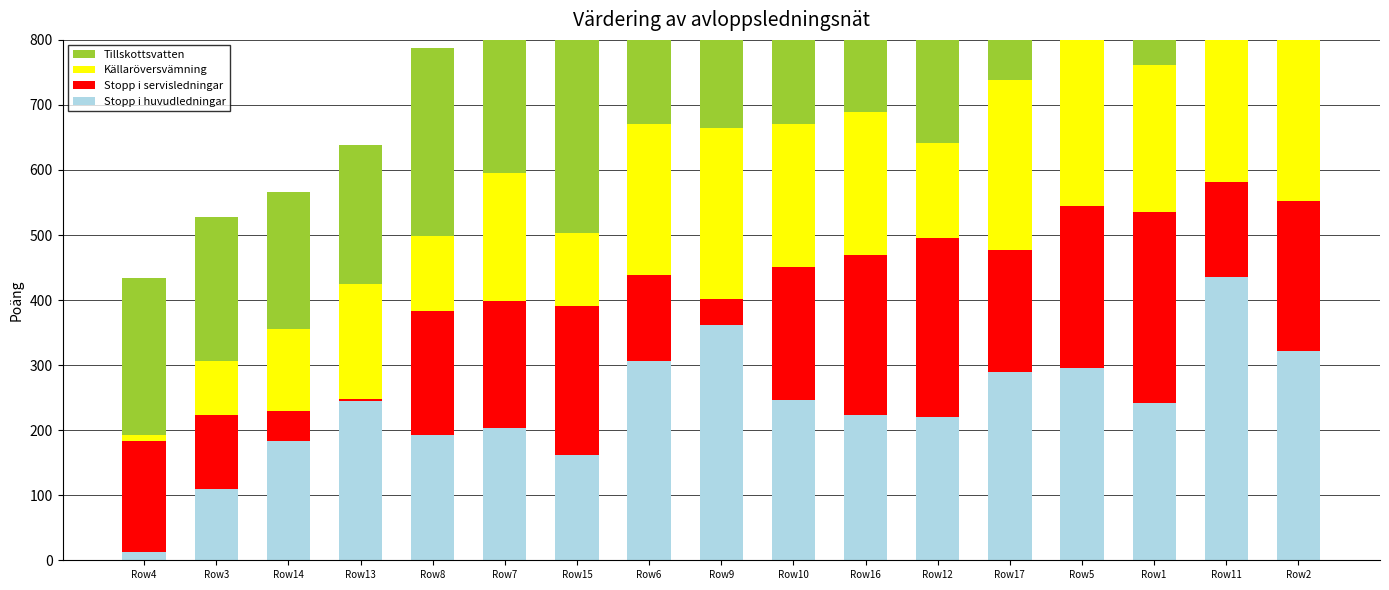

How many groups of bars are there?

17